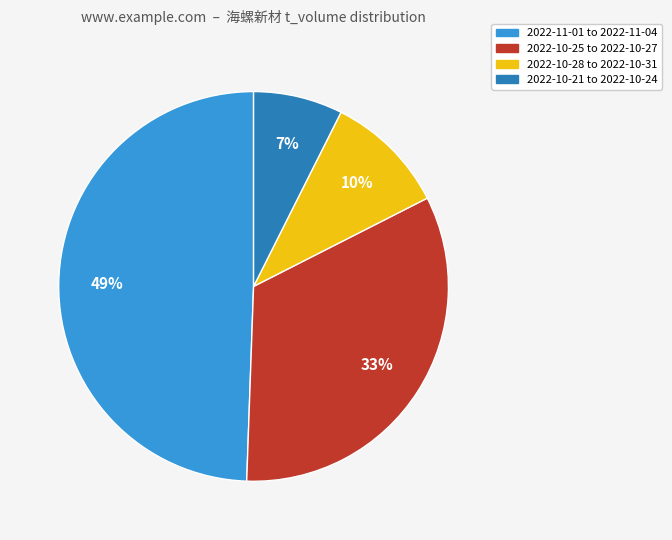

Is it true that 2022-11-01 to 2022-11-04 is 60% of the pie?

False